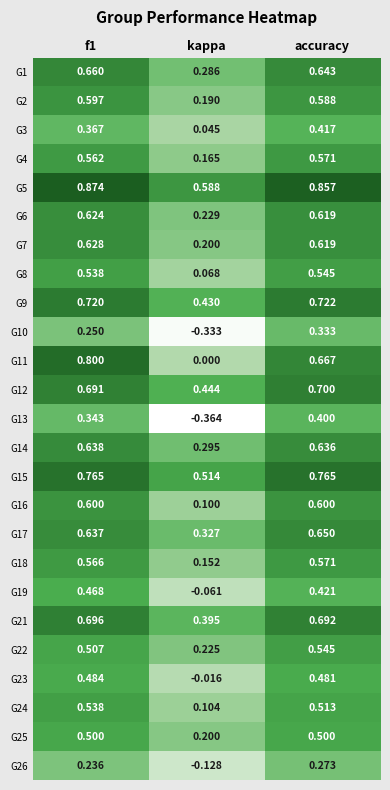

Which series has the largest total across all categories?

G5